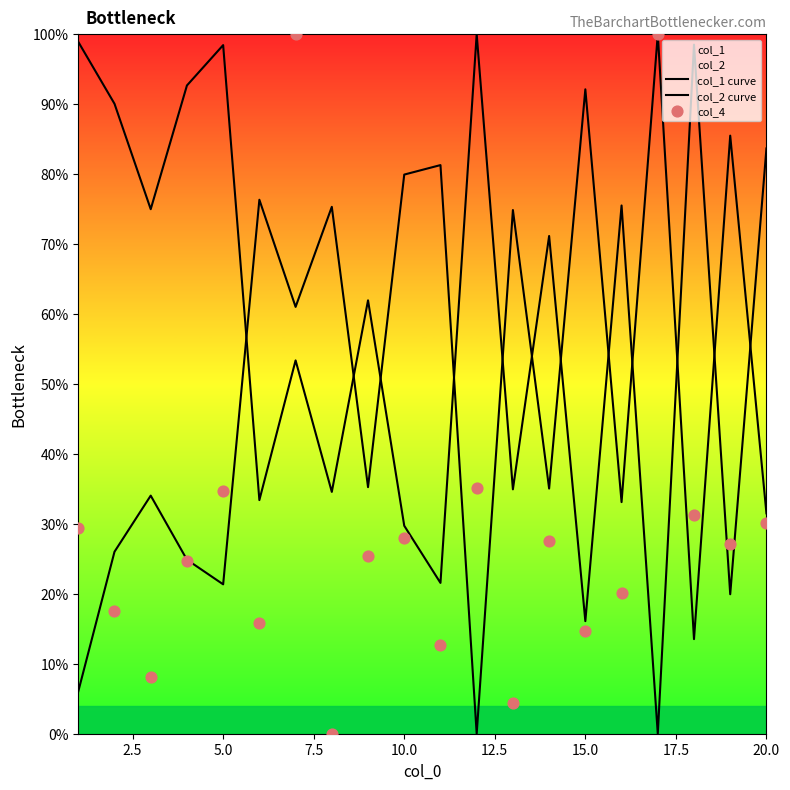

Which series has the largest total across all categories?

col_1 curve